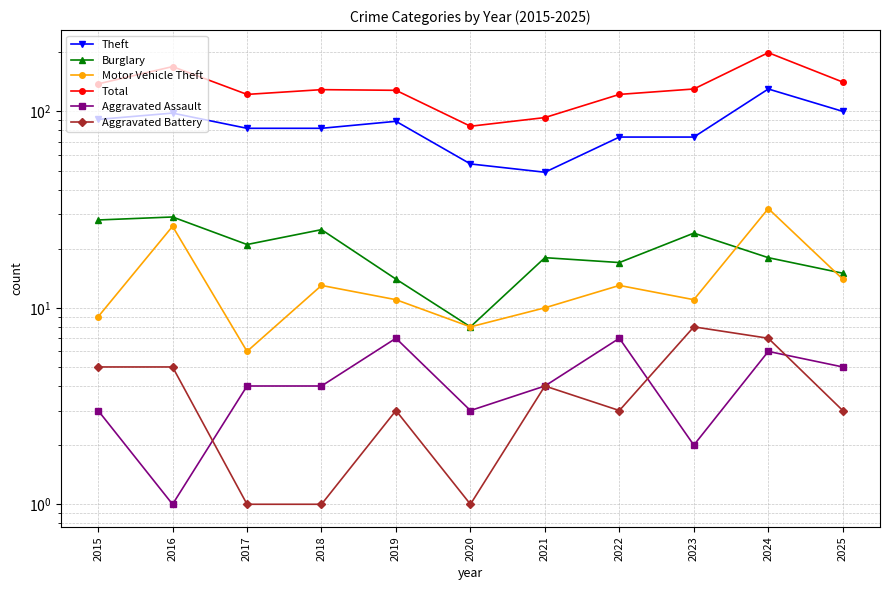

What is the difference between the maximum and minimum values in the Theft series?

81